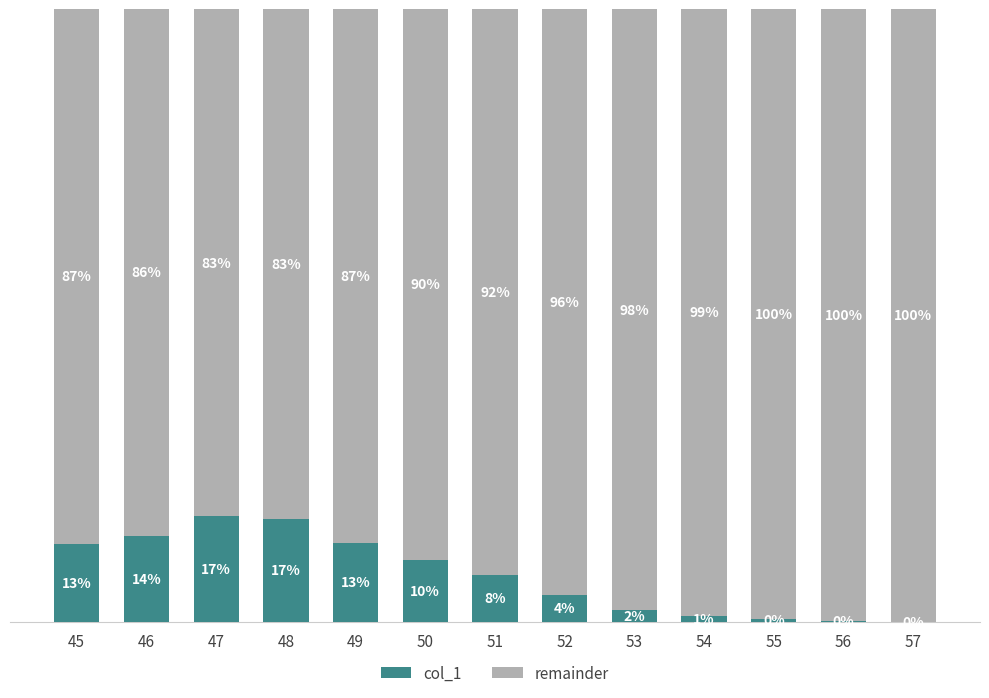

What are all the series names shown in the legend?

col_1, remainder